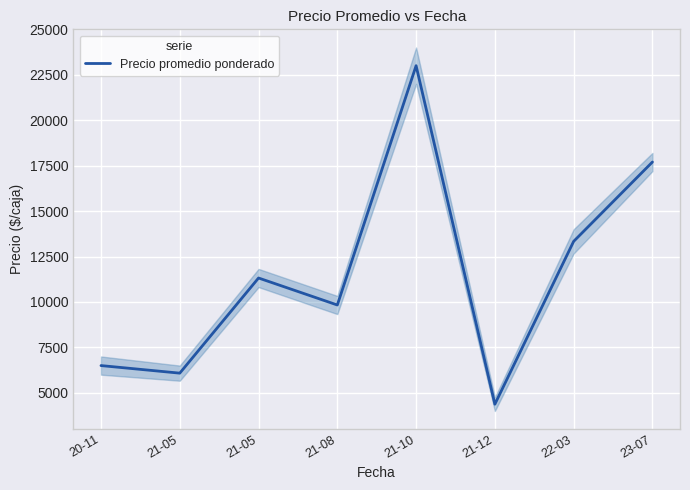

What is the label of the 4th point from the right?

21-10